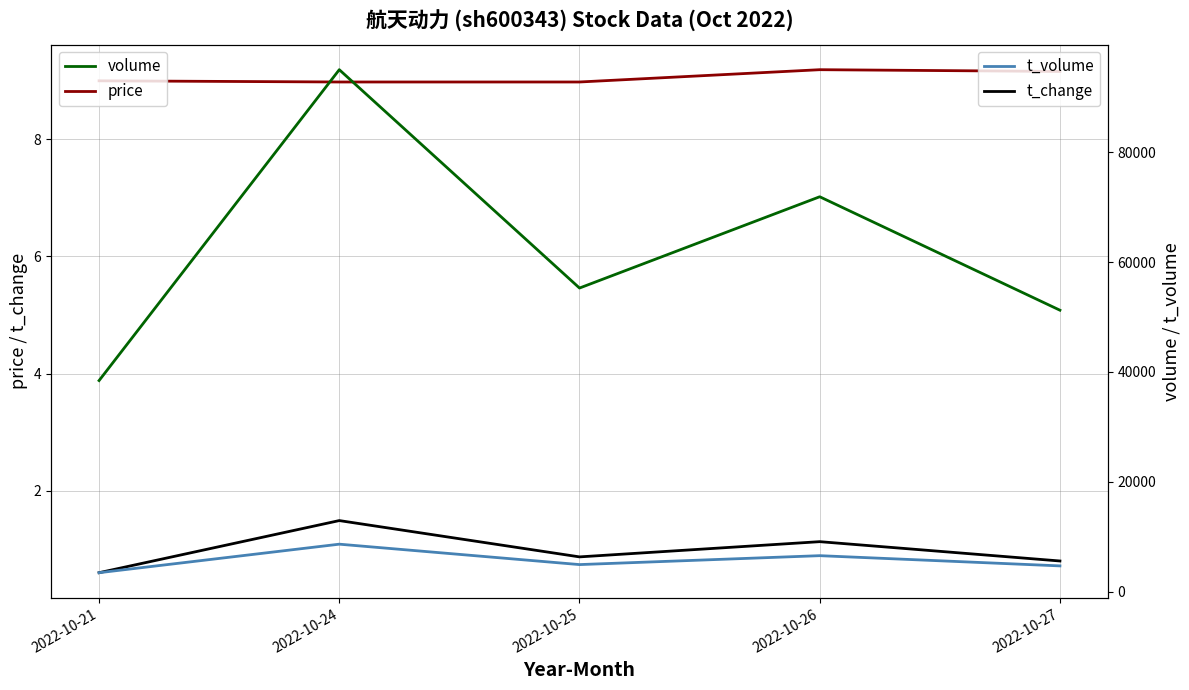

What is the lowest value of the price series?

9.0